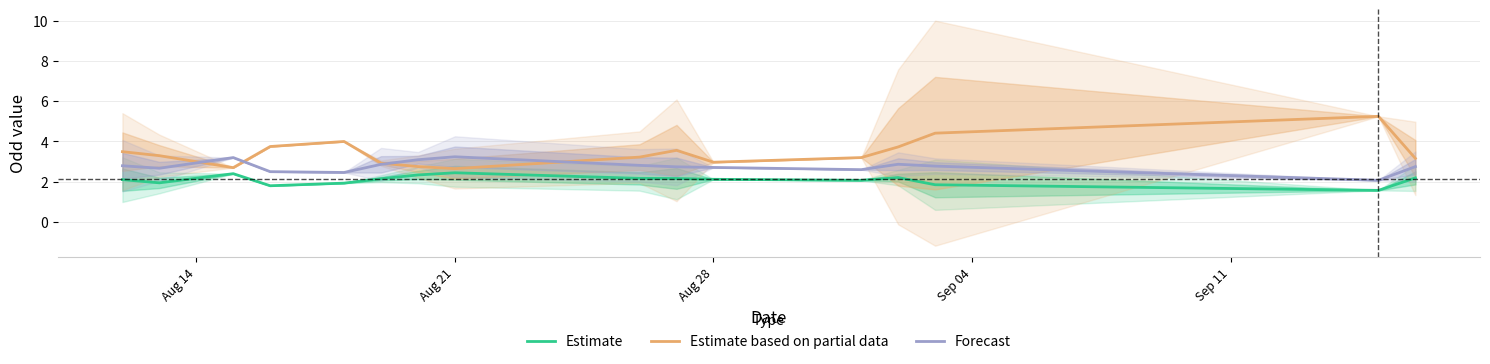

Rank the series by their maximum value, from highest to lowest.

Estimate based on partial data, Forecast, Estimate